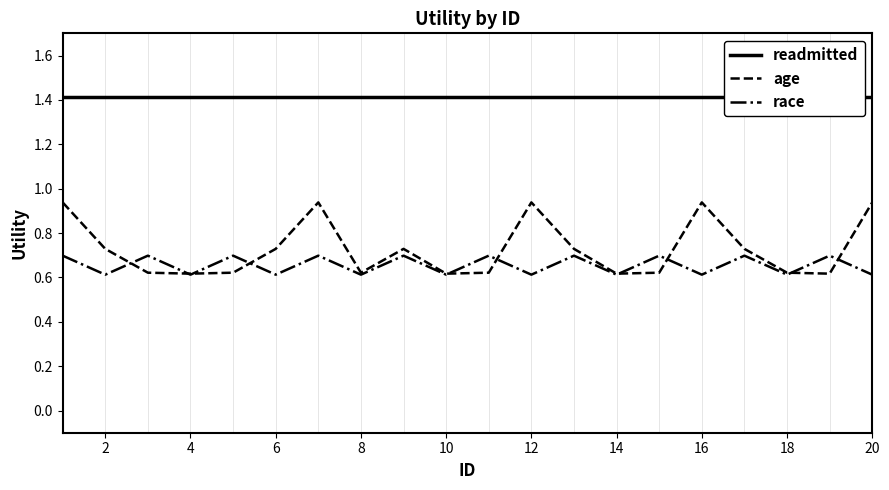

The value of age at 14 is 0.8. True or false?

False